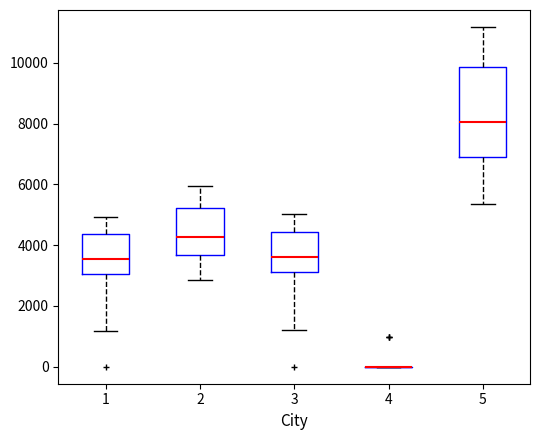

Reading left to right, read every box against the y-axis: the position of its median line, the range the box covers, and the ends of its whiskers. The values are not printed on the chart, so give them approximately, as read against the axis.

1: median 3600, box 3000 to 4400, whiskers 1200 to 5000
2: median 4200, box 3600 to 5200, whiskers 2800 to 6000
3: median 3600, box 3200 to 4400, whiskers 1200 to 5000
4: box collapsed to a line at 0, whiskers 0 to 0
5: median 8000, box 7000 to 9800, whiskers 5400 to 11200